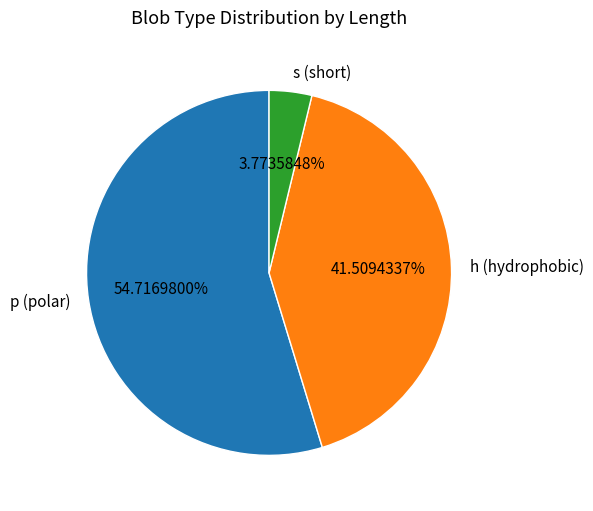

Rank the categories by value from highest to lowest.

p (polar), h (hydrophobic), s (short)